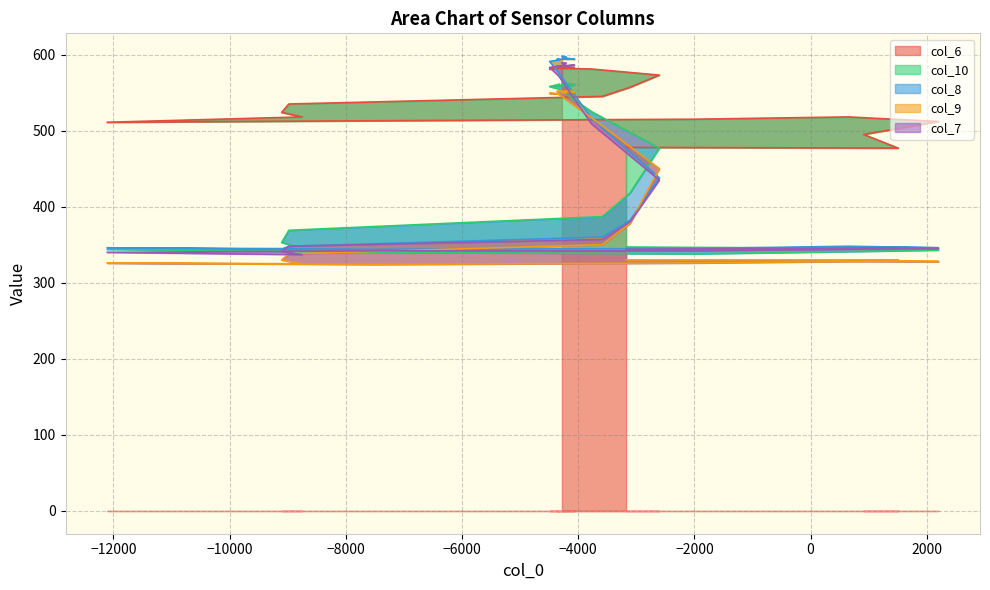

What is the value of the col_6 point at the 8th from the left?

583